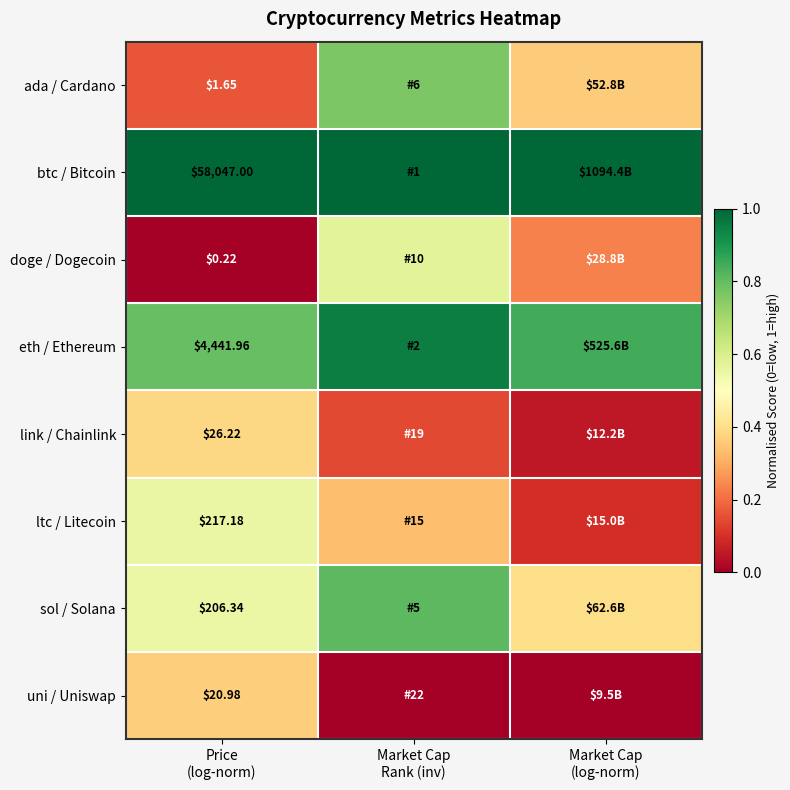

What is the difference between the ltc / Litecoin values at Market Cap Rank (inv) and Market Cap (log-norm)?

0.2